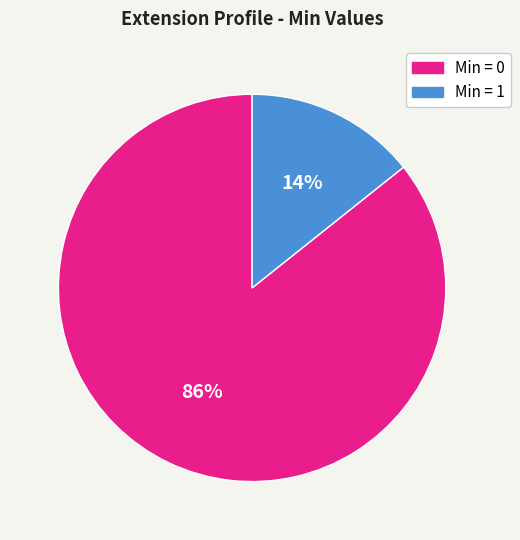

To the nearest percent, what is the average slice percentage?

50%